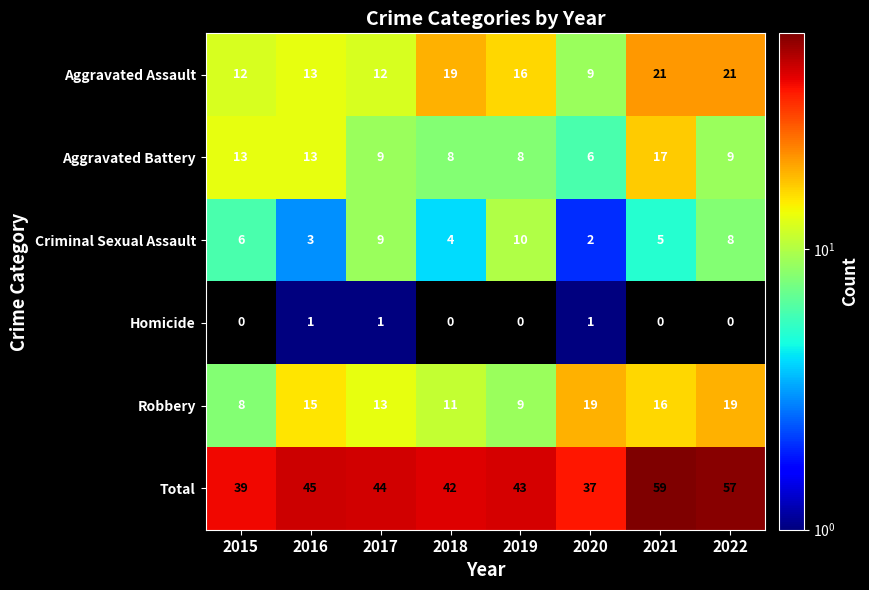

Count the Homicide values in the range 0 to 1.

8